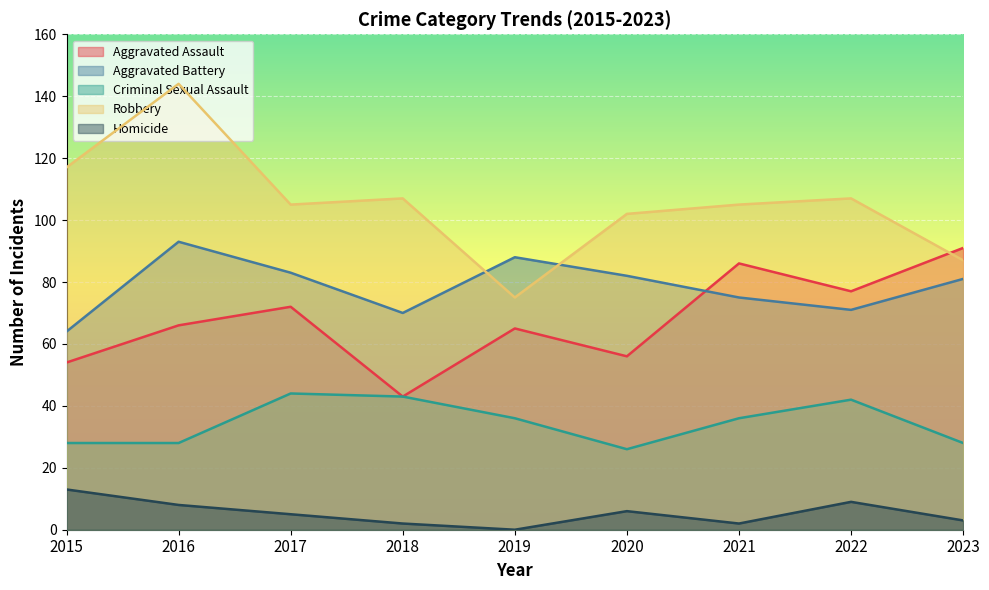

Reading left to right, extract all data points from this chart.

Aggravated Assault: 2015=54	2016=66	2017=72	2018=43	2019=65	2020=56	2021=86	2022=77	2023=91
Aggravated Battery: 2015=64	2016=93	2017=83	2018=70	2019=88	2020=82	2021=75	2022=71	2023=81
Criminal Sexual Assault: 2015=28	2016=28	2017=44	2018=43	2019=36	2020=26	2021=36	2022=42	2023=28
Robbery: 2015=117	2016=144	2017=105	2018=107	2019=75	2020=102	2021=105	2022=107	2023=87
Homicide: 2015=13	2016=8	2017=5	2018=2	2019=0	2020=6	2021=2	2022=9	2023=3